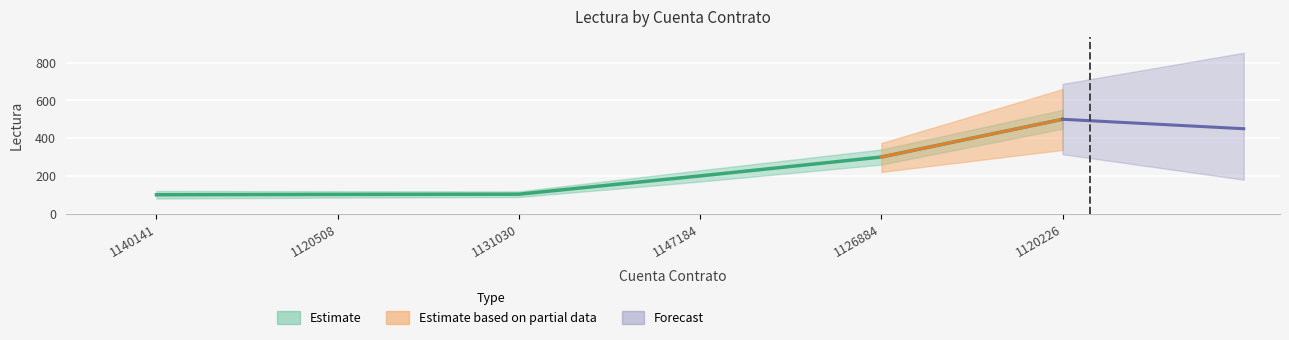

Approximately how many times larger is the value at 1126884 compared to 1140141?

3.0